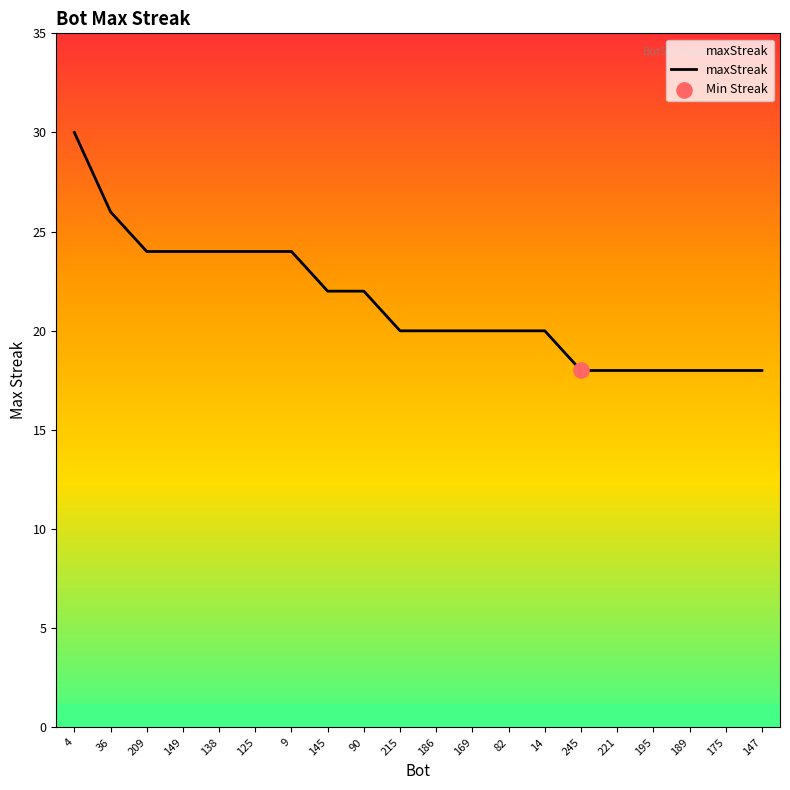

Between 138 and 36, which is larger?

36